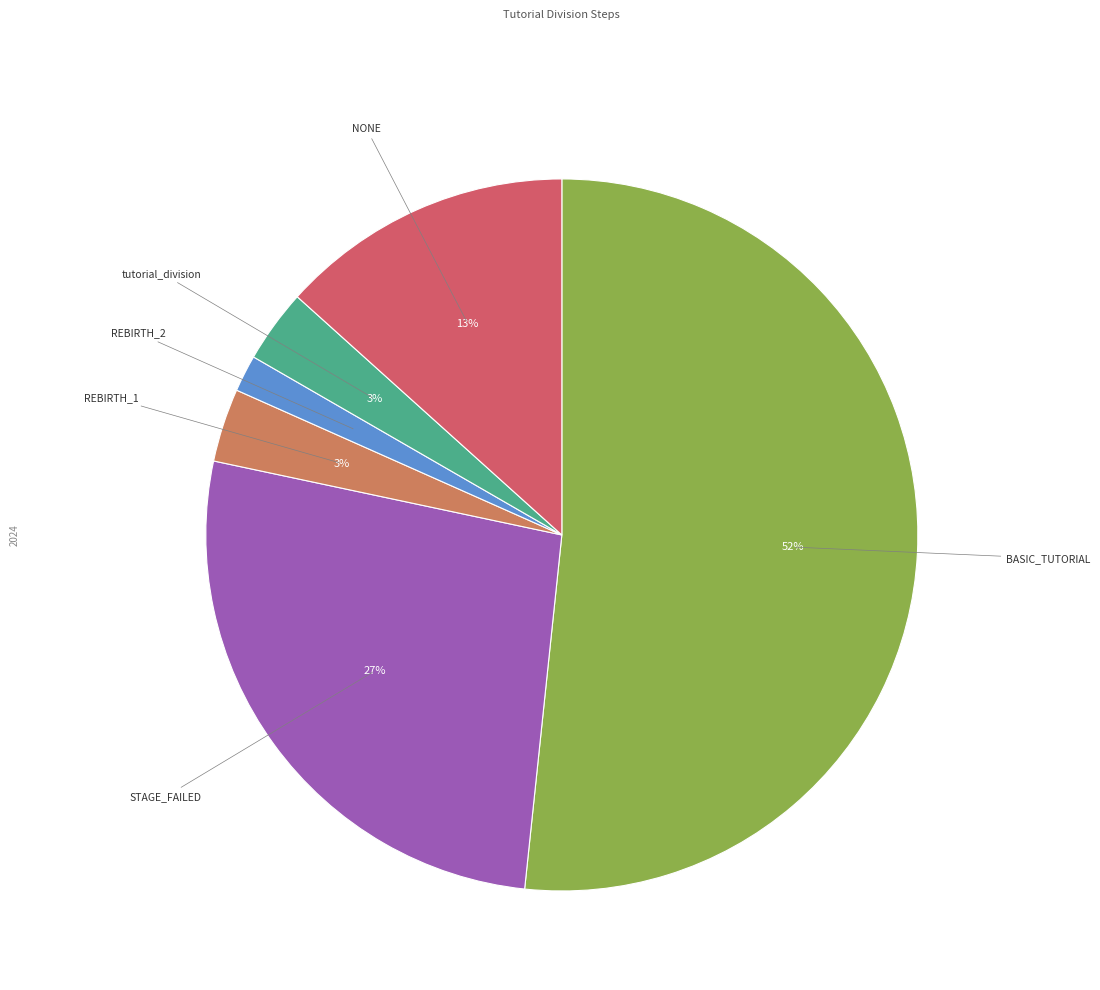

To the nearest percent, what portion does REBIRTH_1 represent?

3%